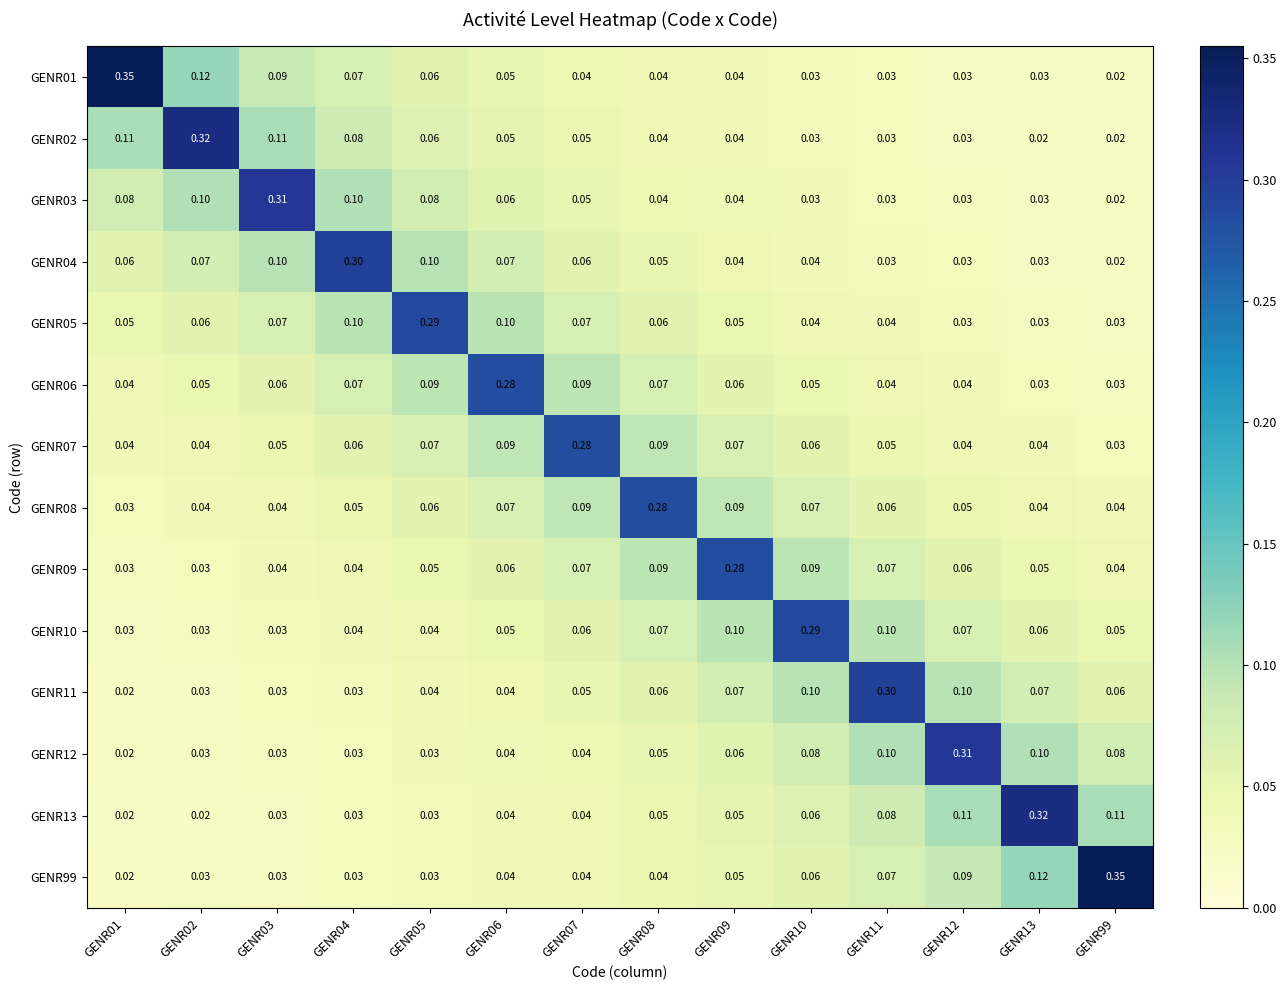

Is the value of GENR10 at GENR13 greater than the value of GENR07 at GENR09?

No